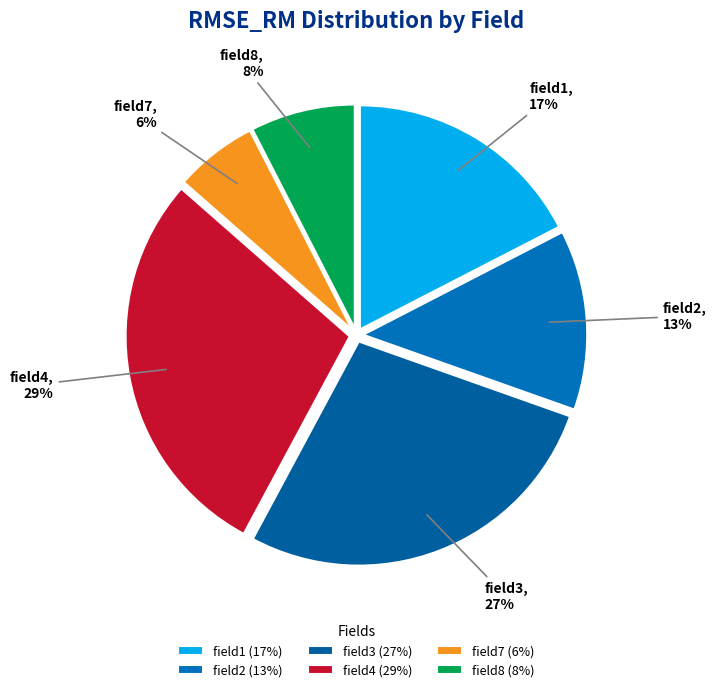

Does field7 represent more than half of the total?

No